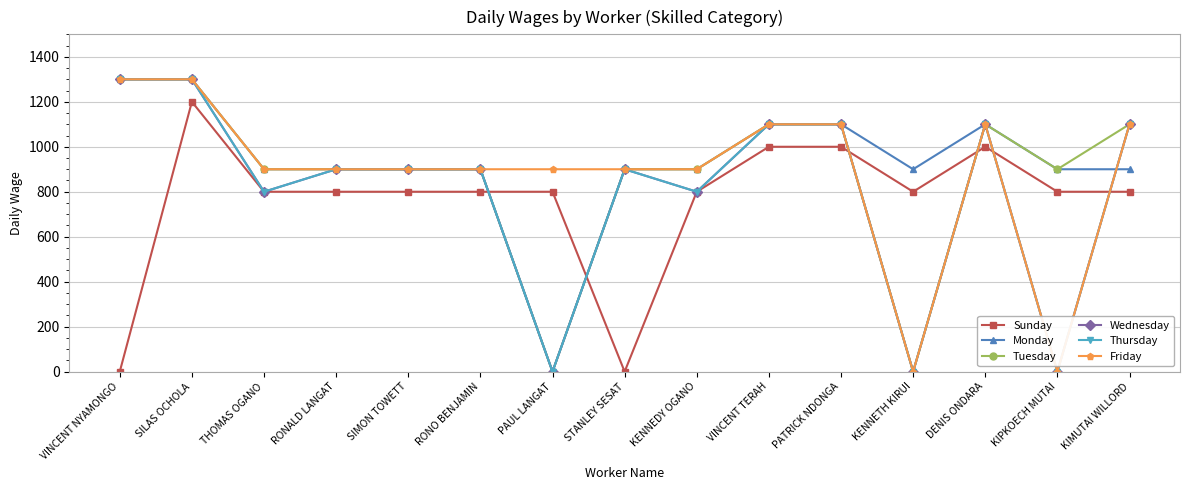

The value of Friday at SILAS OCHOLA is 1300. True or false?

True